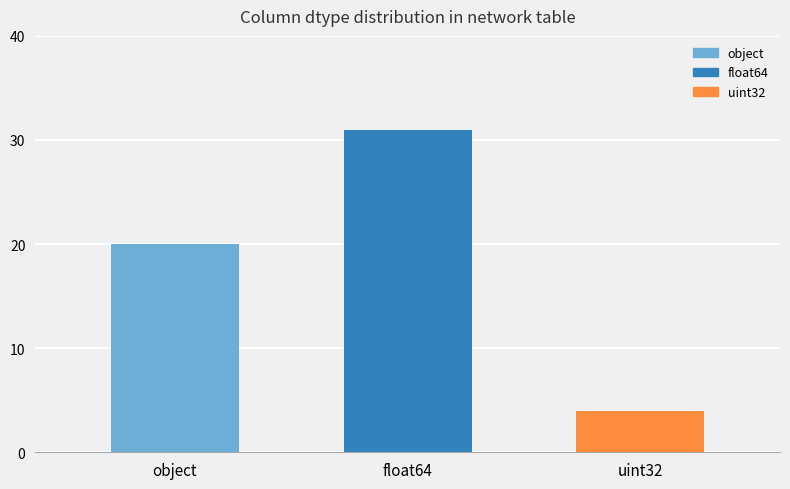

How many values exceed 20?

1